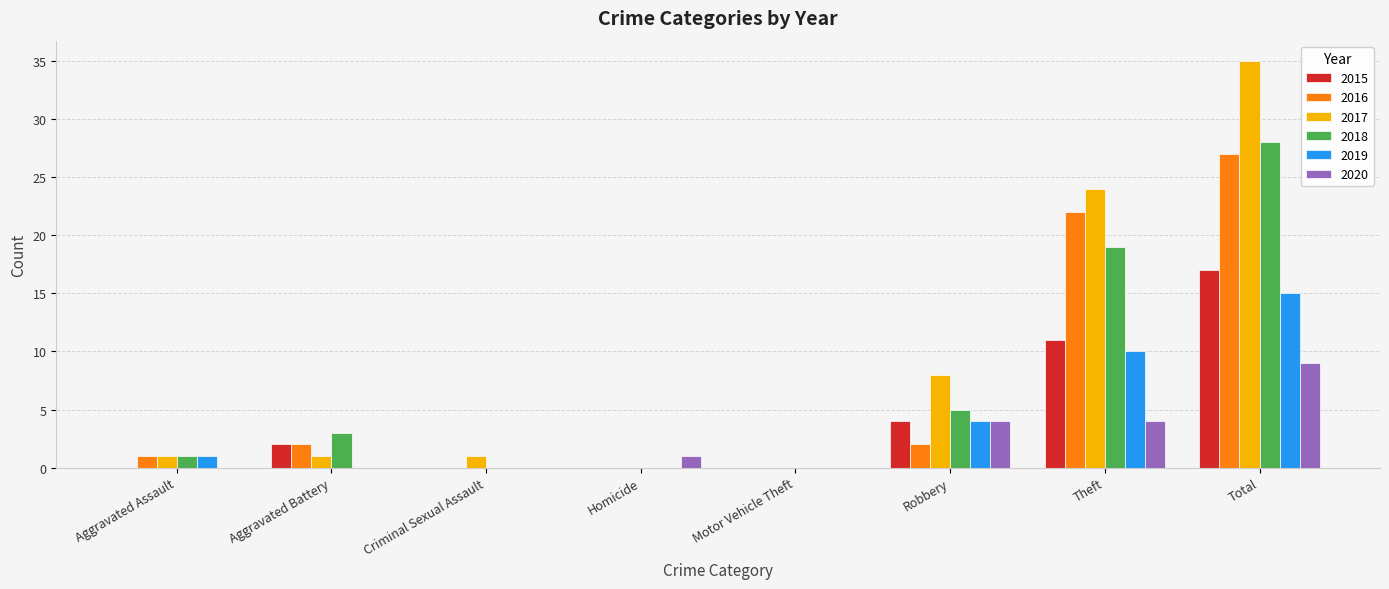

Does the chart contain stacked bars?

No